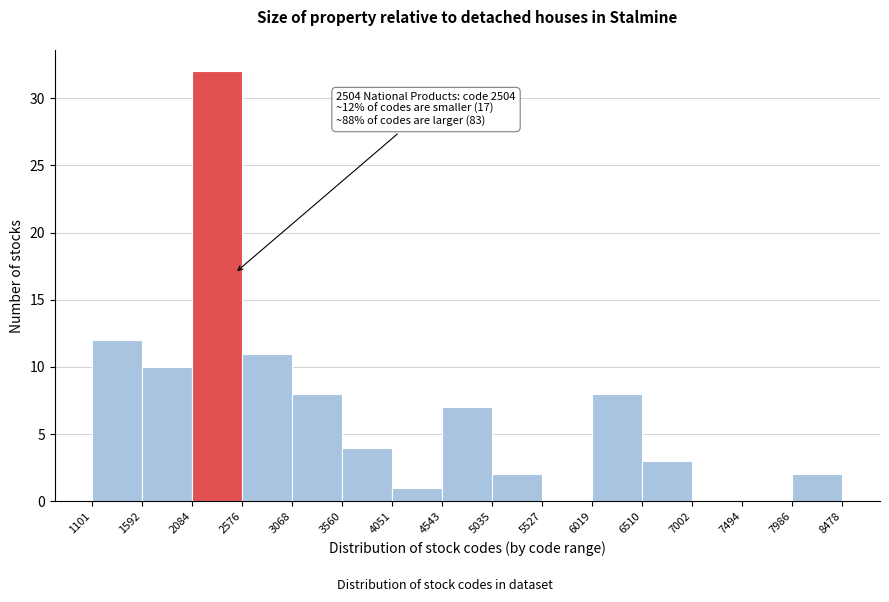

Which range on the x-axis has the tallest bar?

2084 to 2576